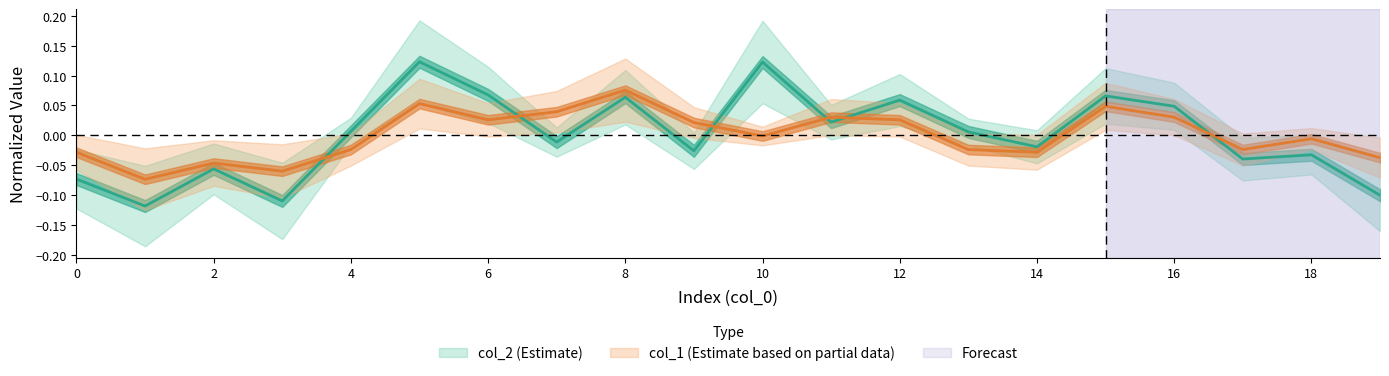

Between 3 and 4, which is larger?

4